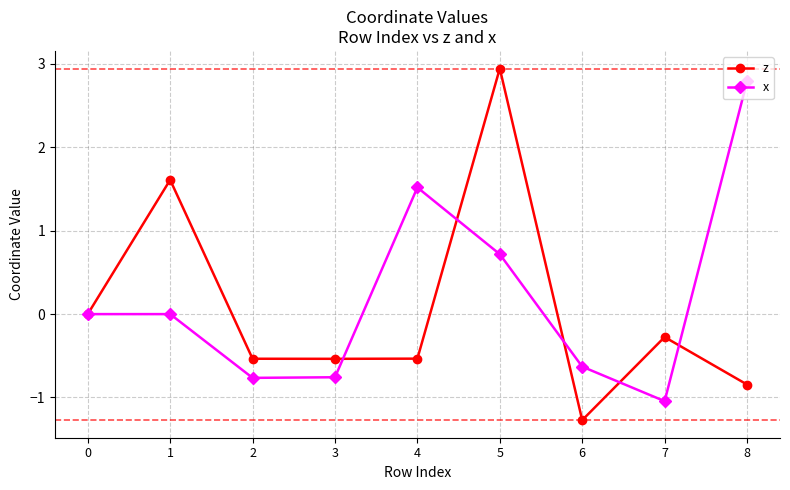

What value does the z series have at 3?

-0.5